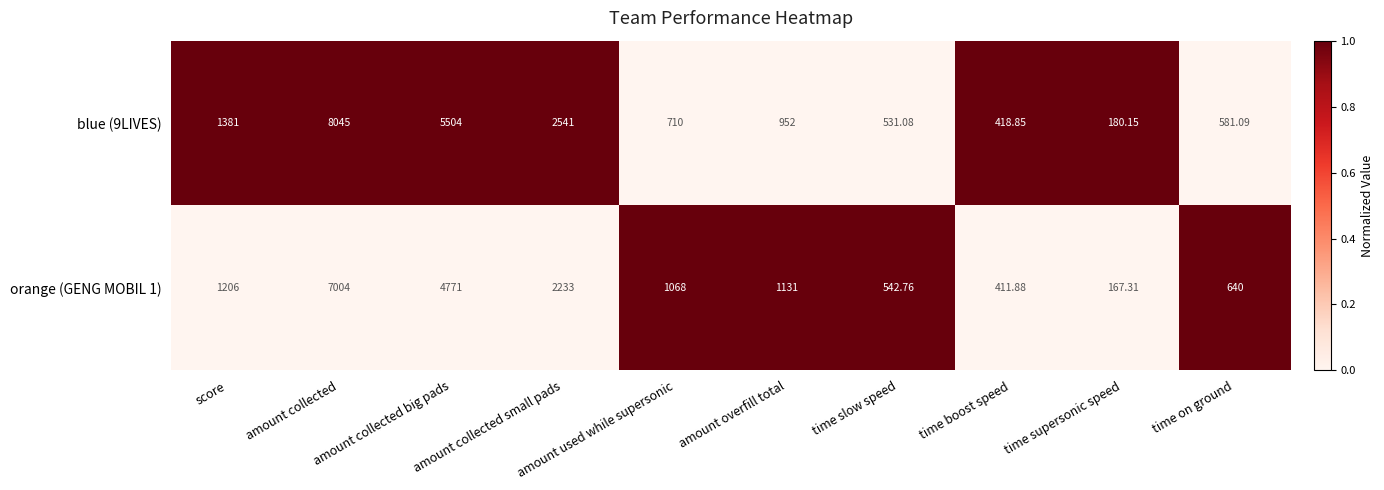

Which series changed the most between amount collected and amount collected big pads?

blue (9LIVES)